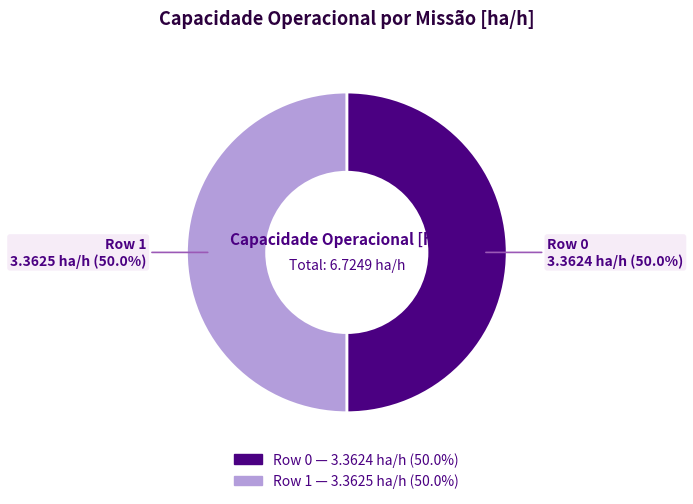

Approximately how many times larger is the value at Row 1 compared to Row 0?

1.0